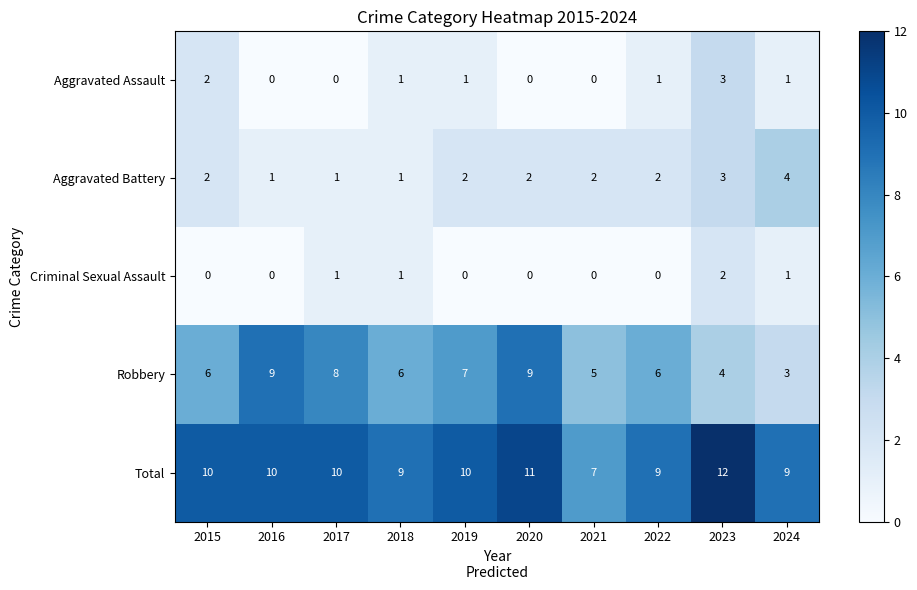

How many series are shown in this chart?

5